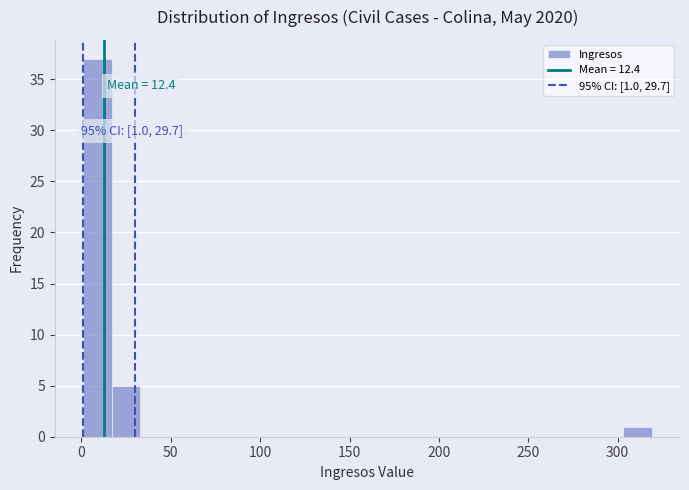

Read against the x-axis, roughly where is the centre of the tallest bar?

10